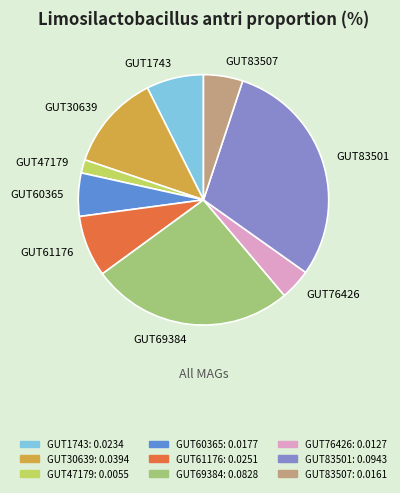

Count the number of slices in the pie.

9